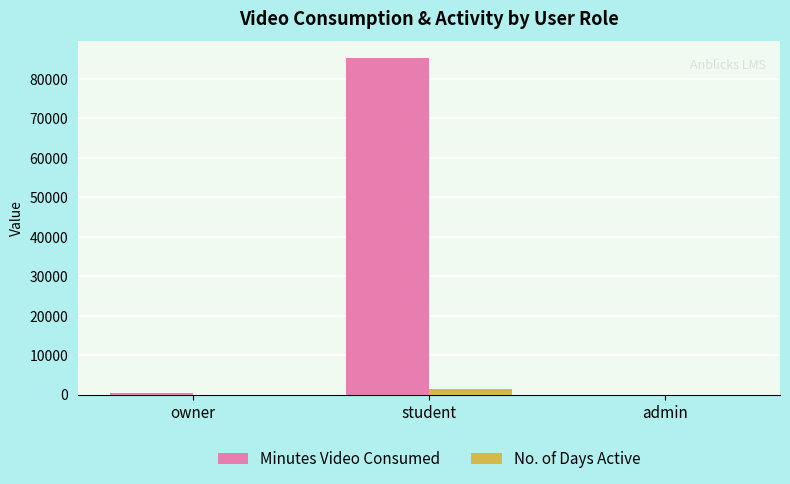

What is the sum of all No. of Days Active values?

1465.0